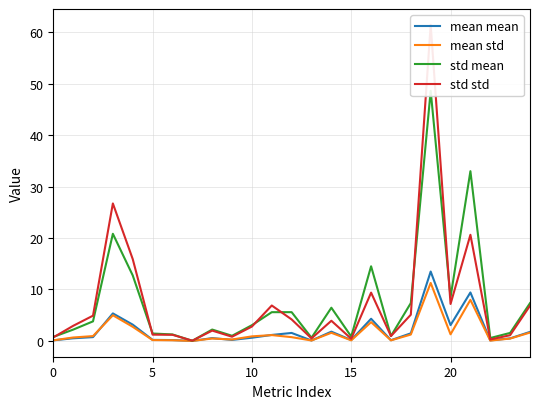

What is the sum of all mean std values?

42.7